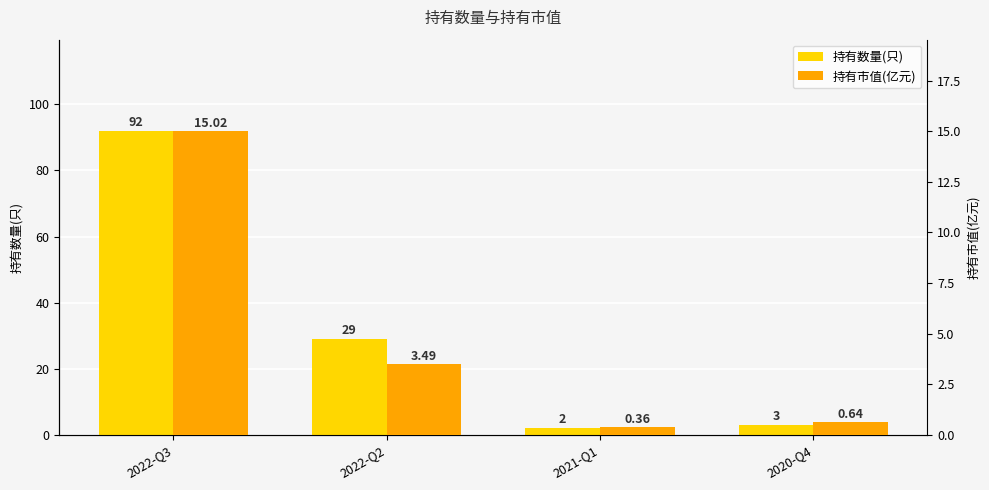

Which series has the largest range (max minus min)?

持有数量(只)